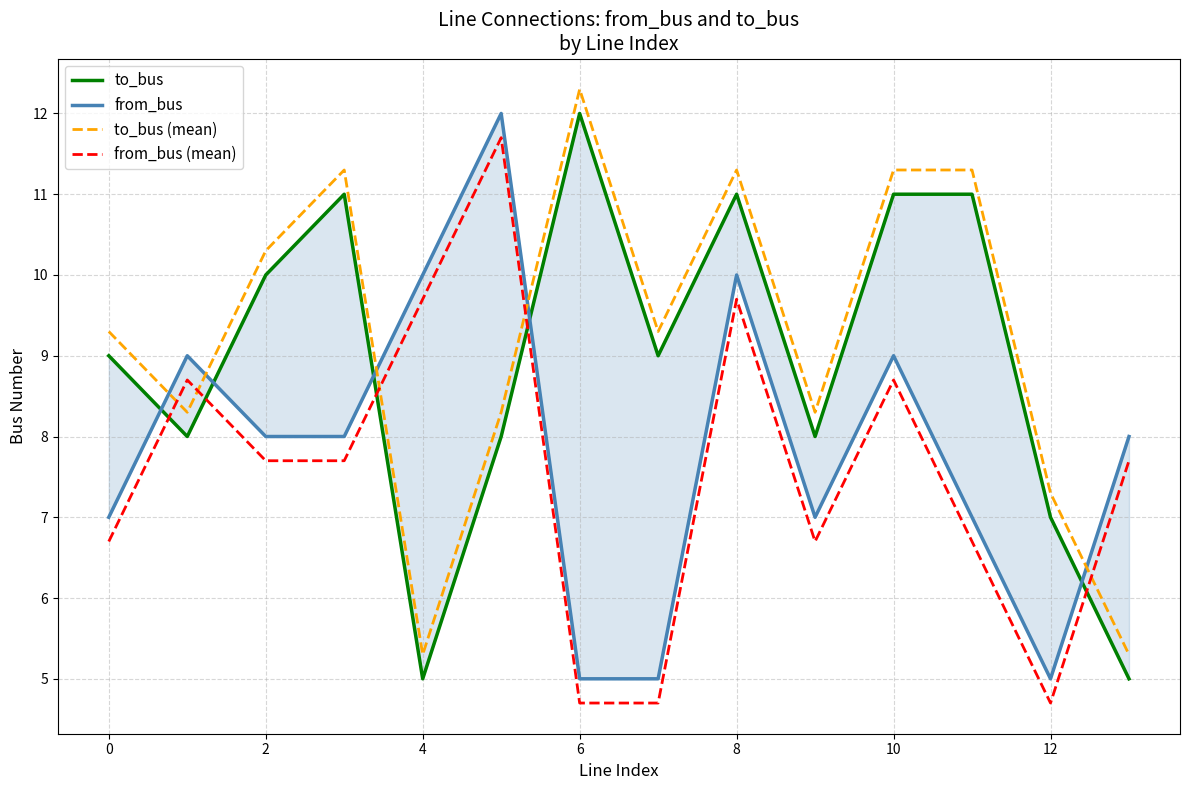

Is the value of to_bus (mean) at 10 greater than the value of from_bus (mean) at 12?

Yes